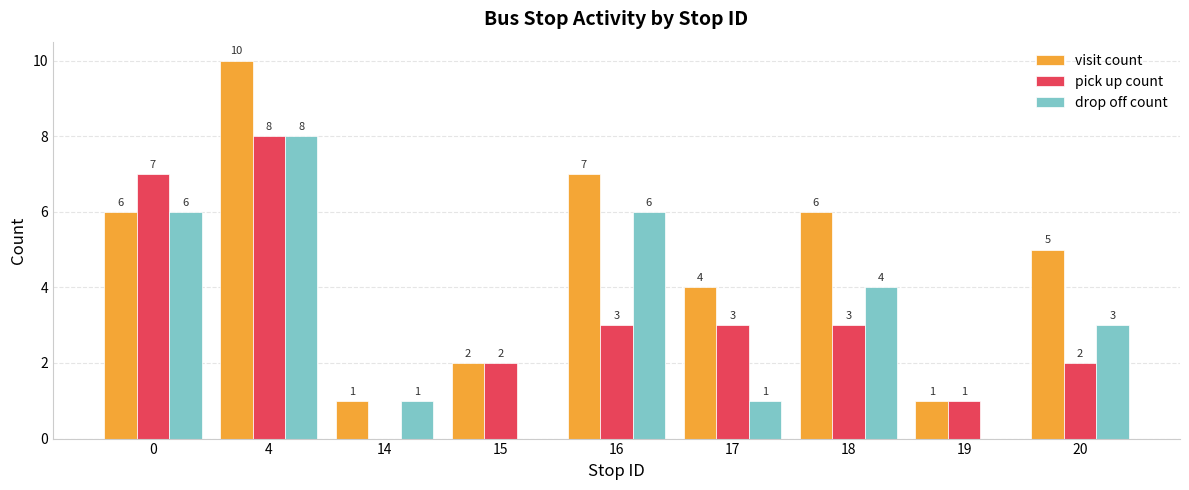

Which series has the largest total across all categories?

visit count